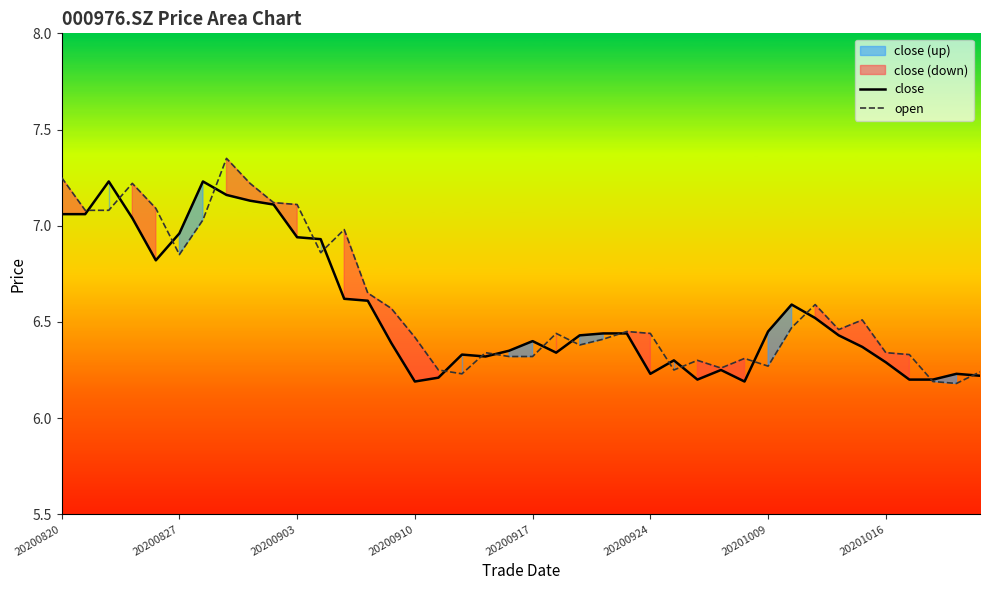

The open series shows 4.3 at 20201016. True or false?

False